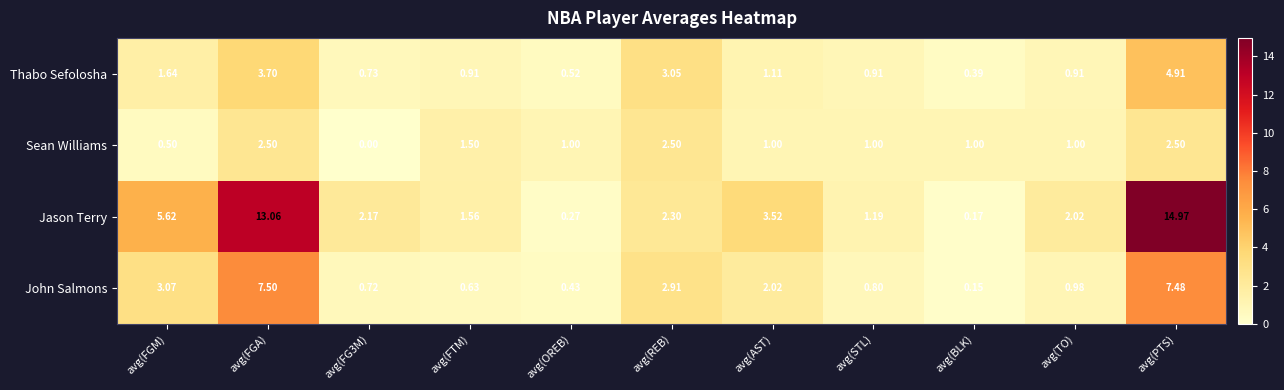

Which series has the widest spread of values?

Jason Terry